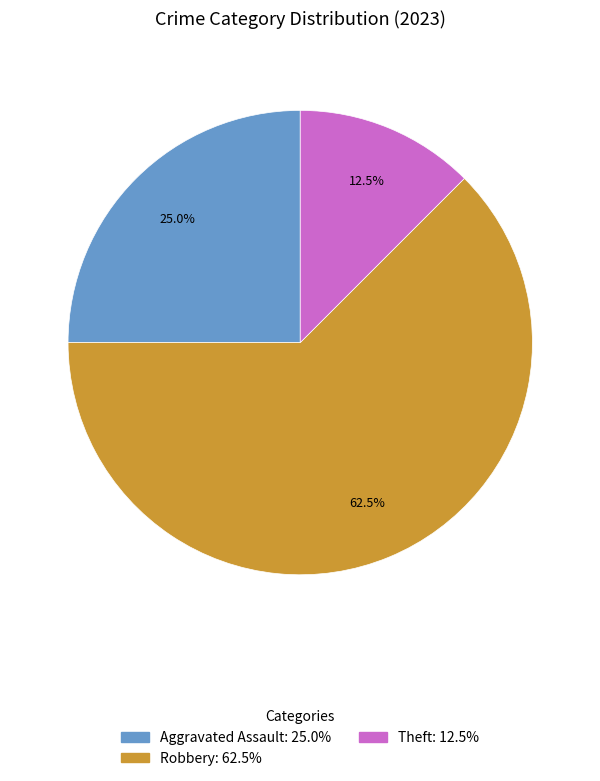

Does any single category account for the majority?

Yes